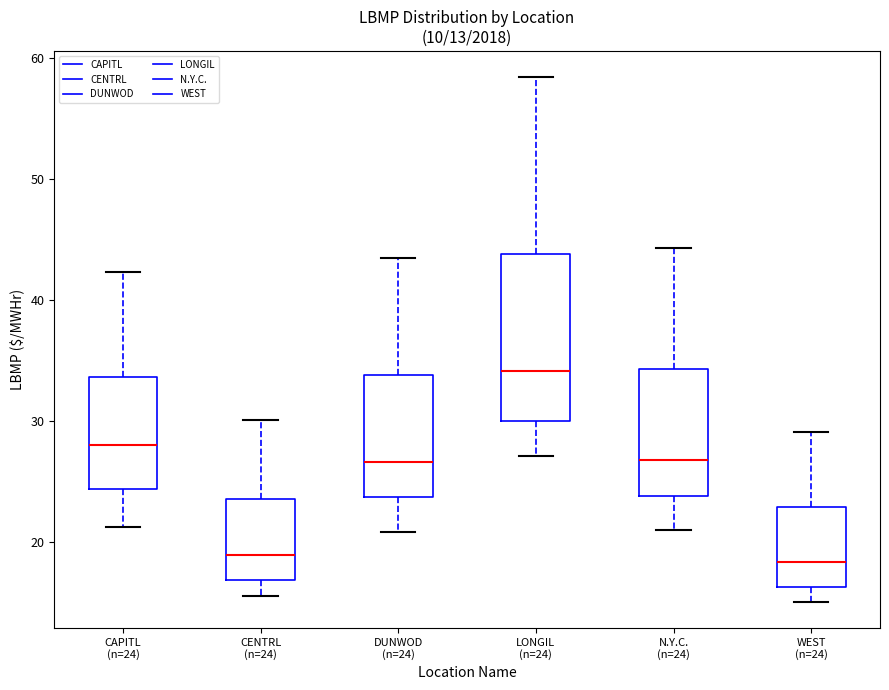

Reading left to right, read every box against the y-axis: the position of its median line, the range the box covers, and the ends of its whiskers. The values are not printed on the chart, so give them approximately, as read against the axis.

CAPITL (n=24): median 28, box 24 to 34, whiskers 21 to 42
CENTRL (n=24): median 19, box 17 to 24, whiskers 16 to 30
DUNWOD (n=24): median 27, box 24 to 34, whiskers 21 to 44
LONGIL (n=24): median 34, box 30 to 44, whiskers 27 to 58
N.Y.C. (n=24): median 27, box 24 to 34, whiskers 21 to 44
WEST (n=24): median 18, box 16 to 23, whiskers 15 to 29